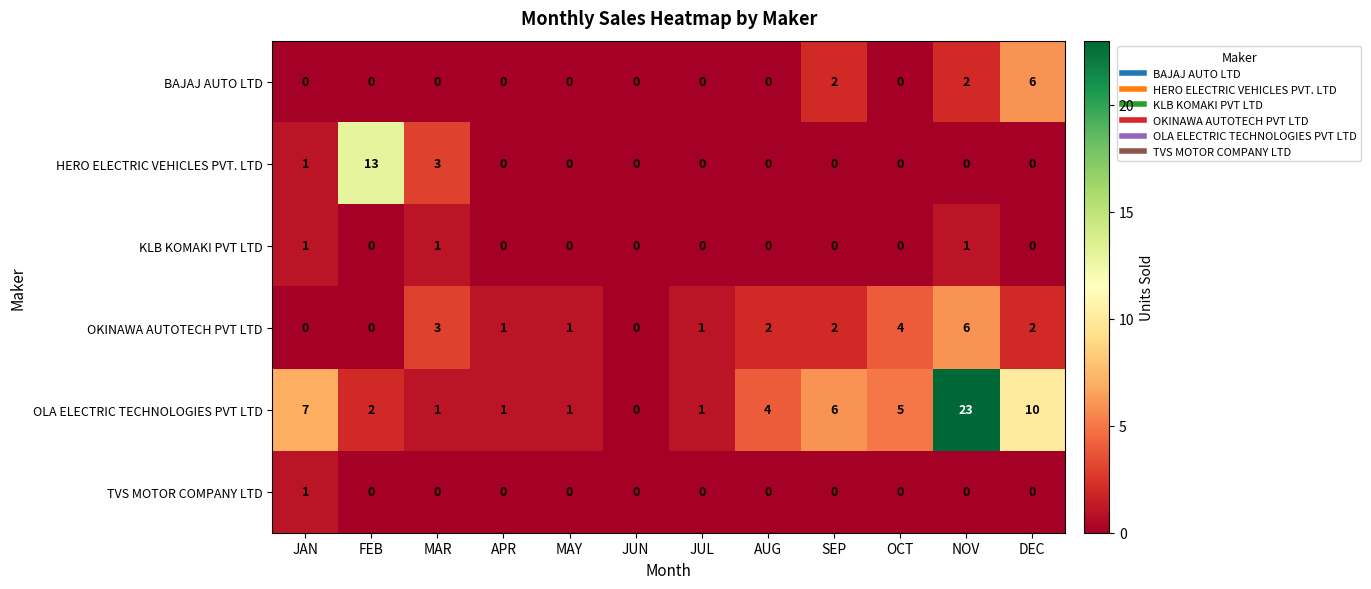

The OKINAWA AUTOTECH PVT LTD series shows 3 at MAR. True or false?

True